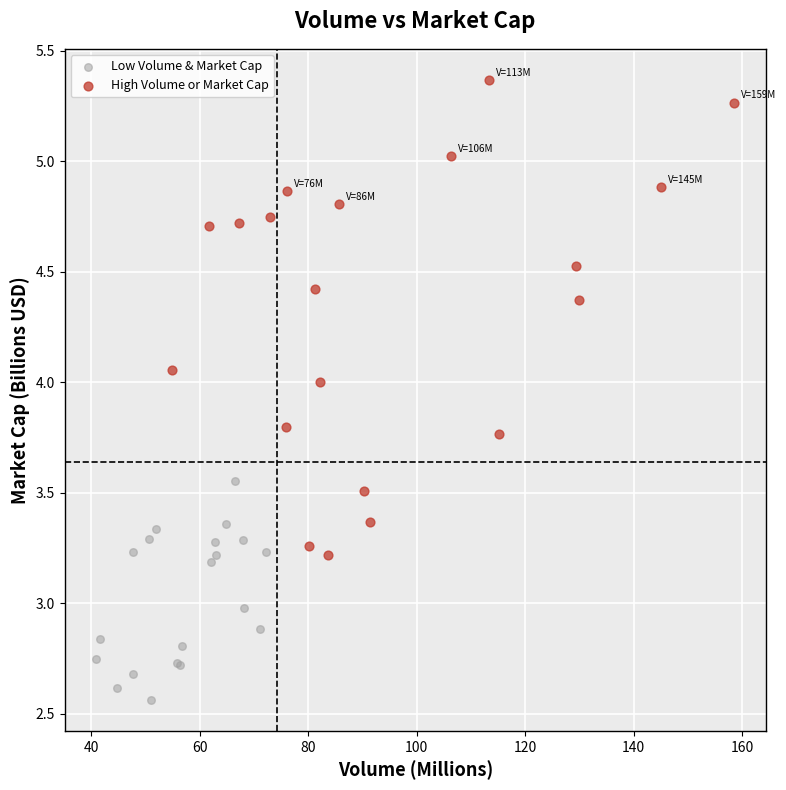

What are all the series names shown in the legend?

Low Volume & Market Cap, High Volume or Market Cap